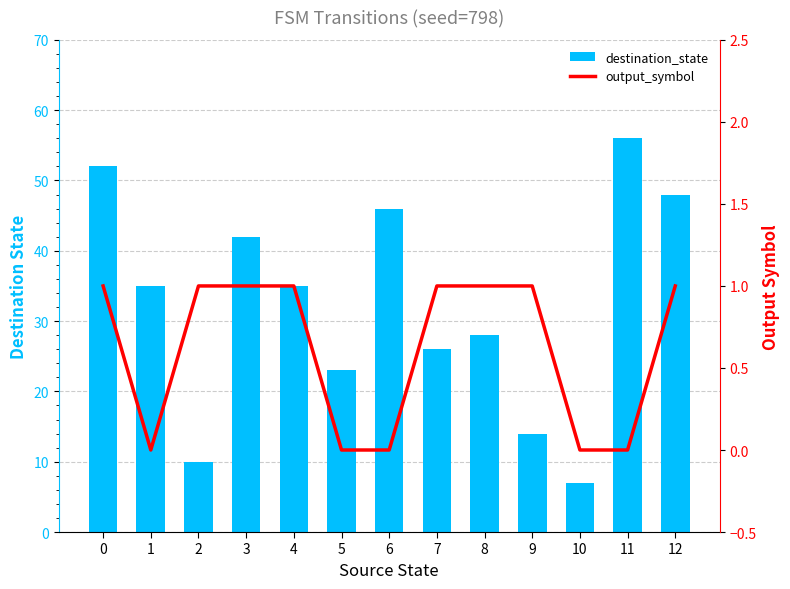

List the series in order of their overall mean, lowest first.

output_symbol, destination_state